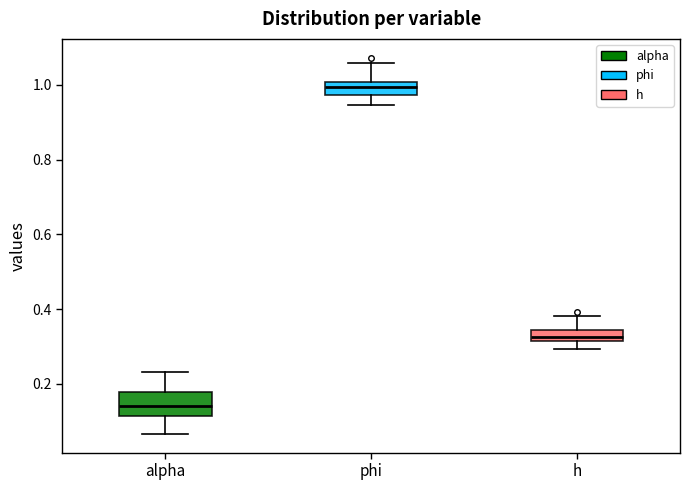

Where is the lower edge of the box for alpha on the y-axis? The values are not printed on the chart, so give them approximately, as read against the axis.

0.12